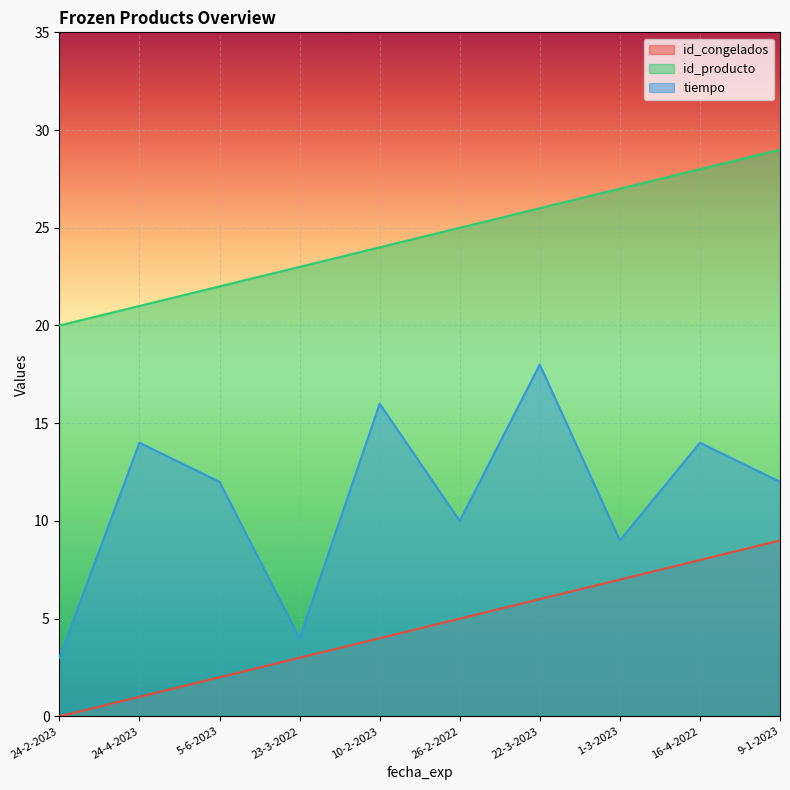

What is the greatest value displayed?

29